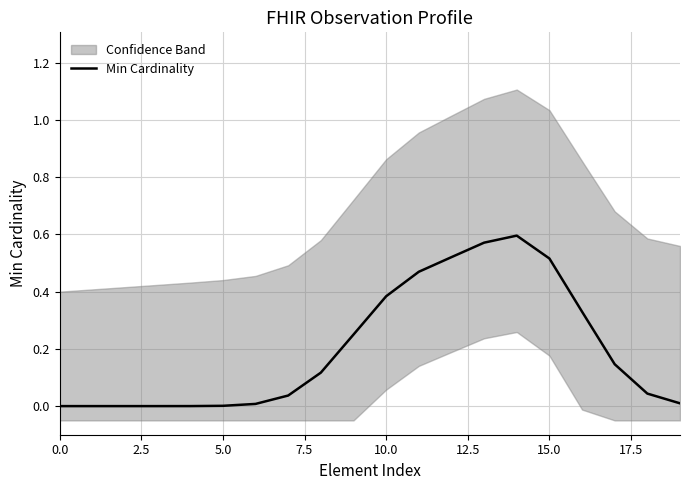

Reading left to right, transcribe all the data shown in this chart.

0.0	0.0	0.0	0.0	0.0	0.0	0.0	0.0	0.1	0.3	0.4	0.5	0.5	0.6	0.6	0.5	0.3	0.1	0.0	0.0